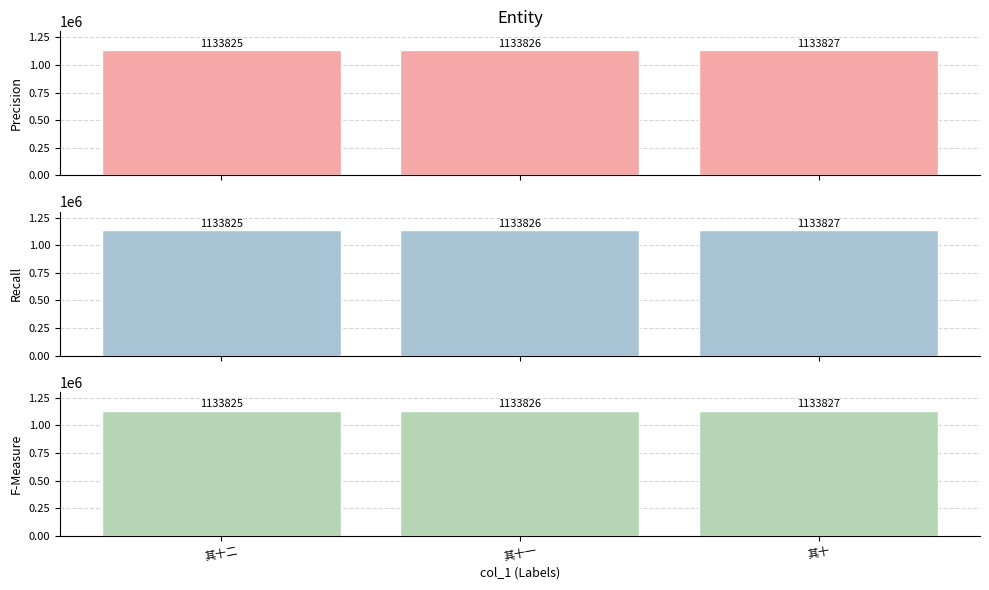

Reading right to left, what are all the values shown in this chart?

Precision: 1133827	1133826	1133825
Recall: 1133827	1133826	1133825
F-Measure: 1133827	1133826	1133825